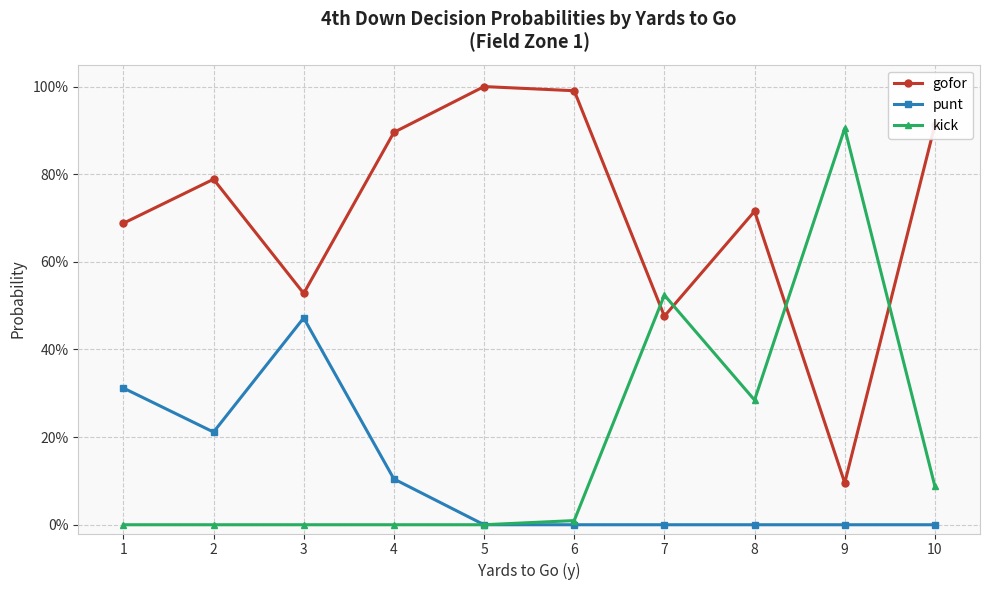

What is the difference between the highest and lowest values at 1?

0.7